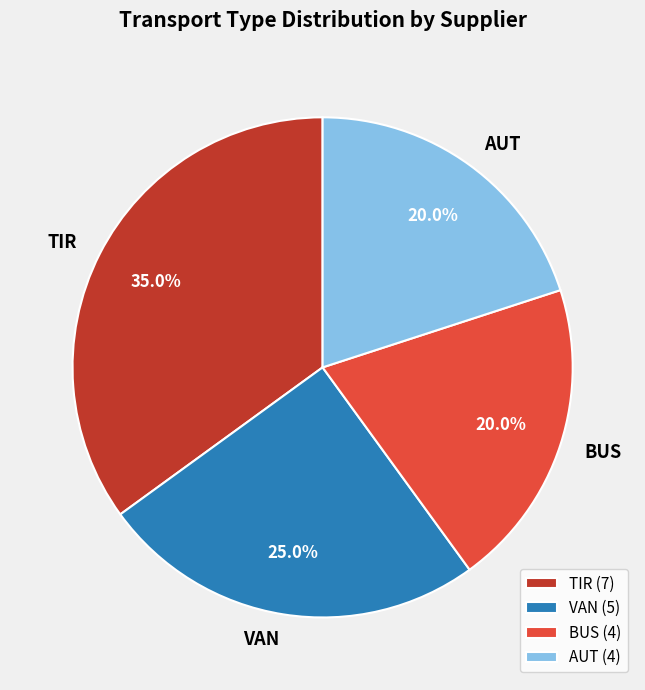

To the nearest percent, what is the average slice percentage?

25%